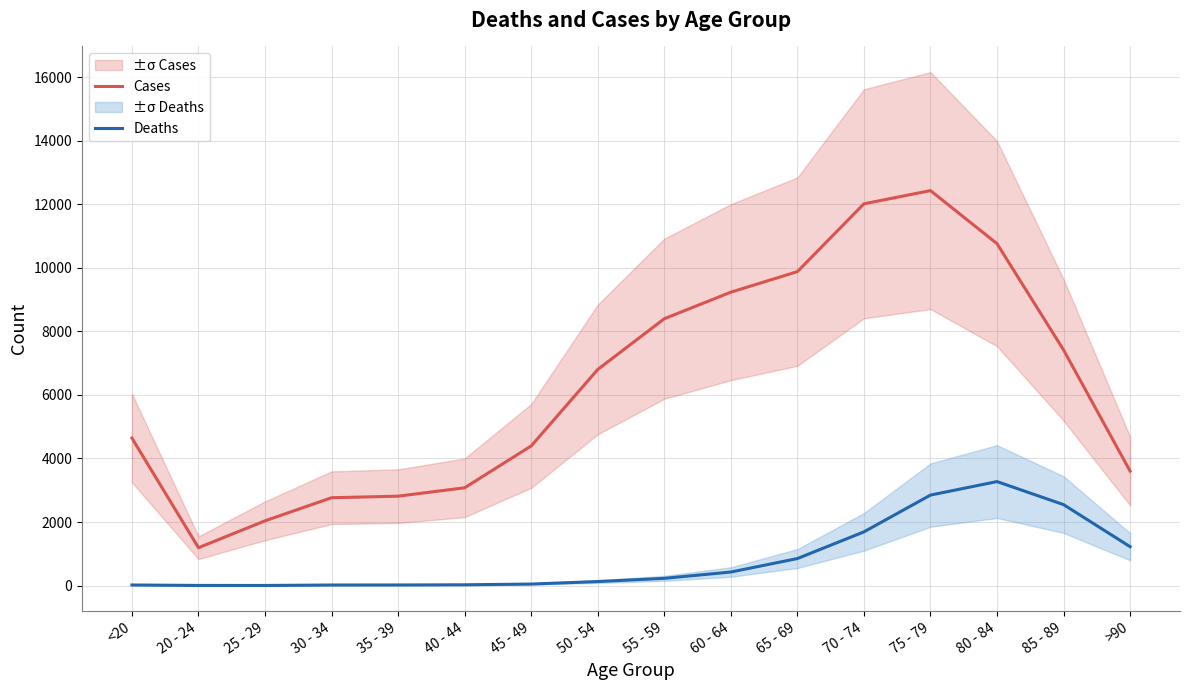

True or false: Cases and Deaths intersect in this chart.

False